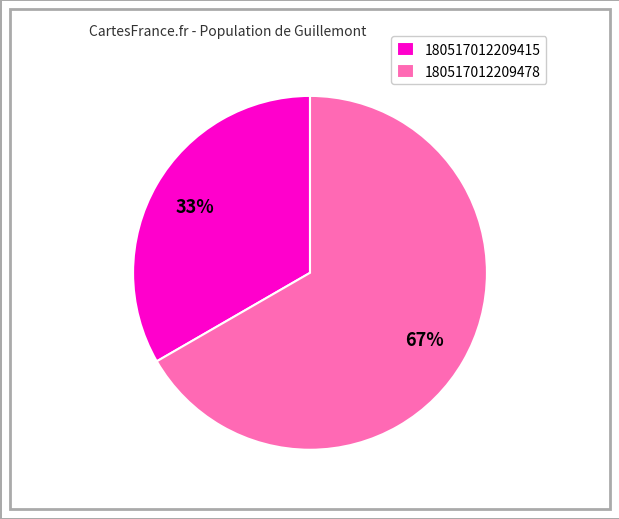

The 180517012209415 slice represents 33% of the pie. True or false?

True